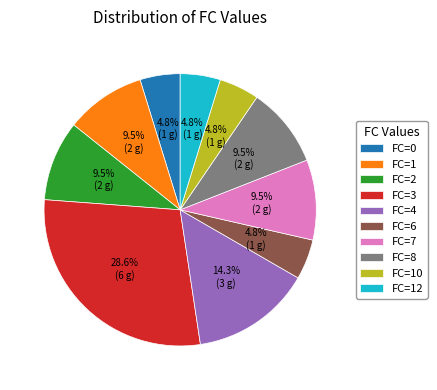

Which slice is the largest?

FC=3